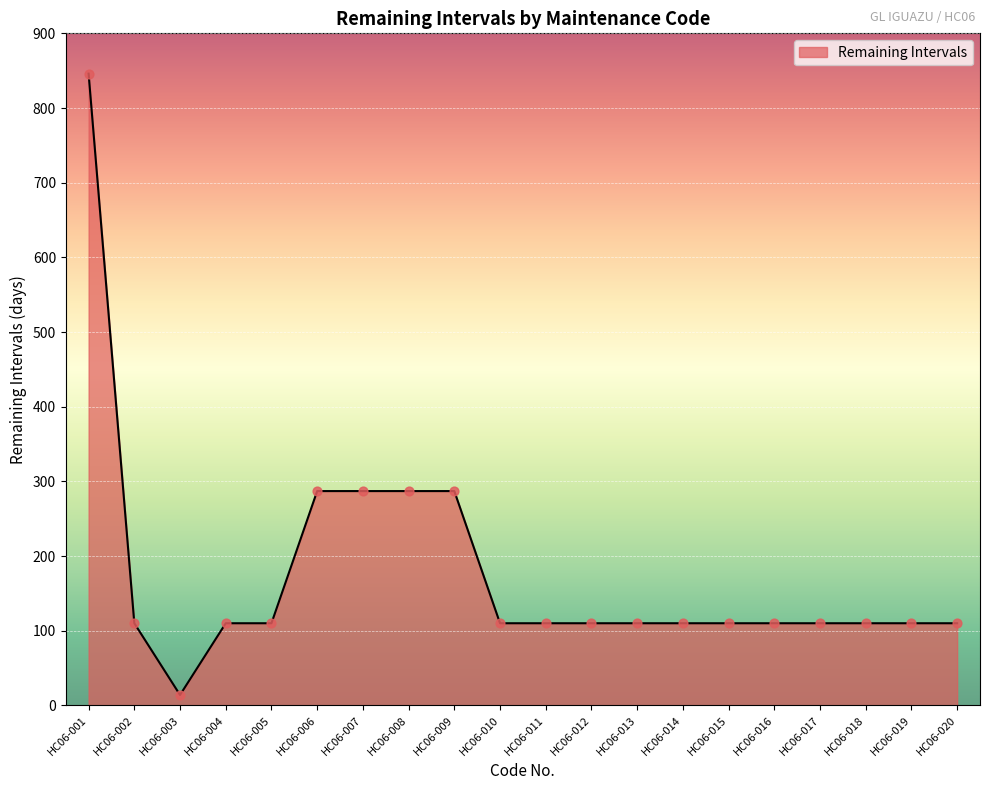

Which has a higher value, HC06-008 or HC06-012?

HC06-008